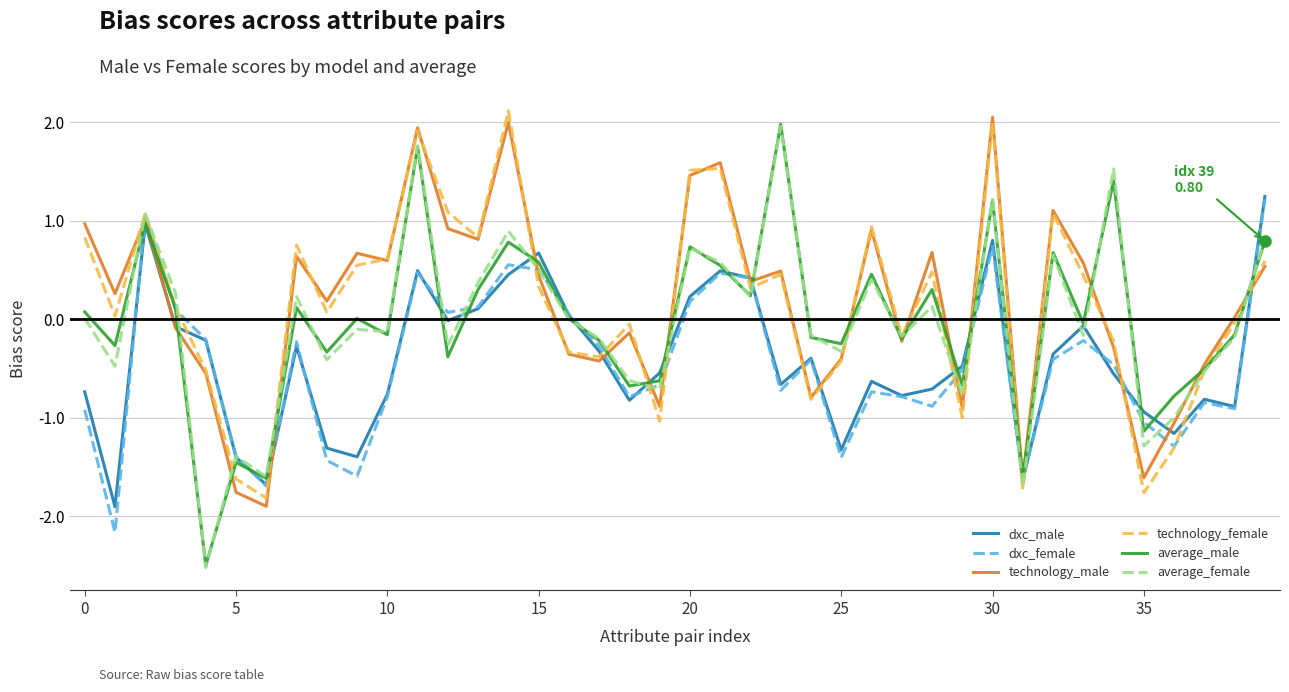

True or false: technology_female and dxc_male intersect in this chart.

True